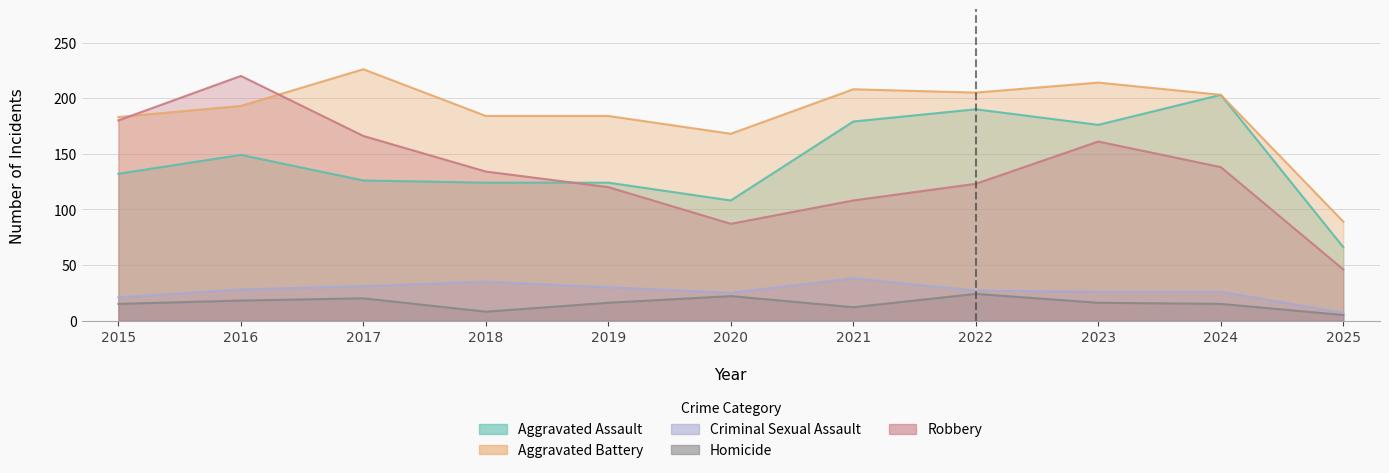

At which category does Homicide reach its first local peak?

2017